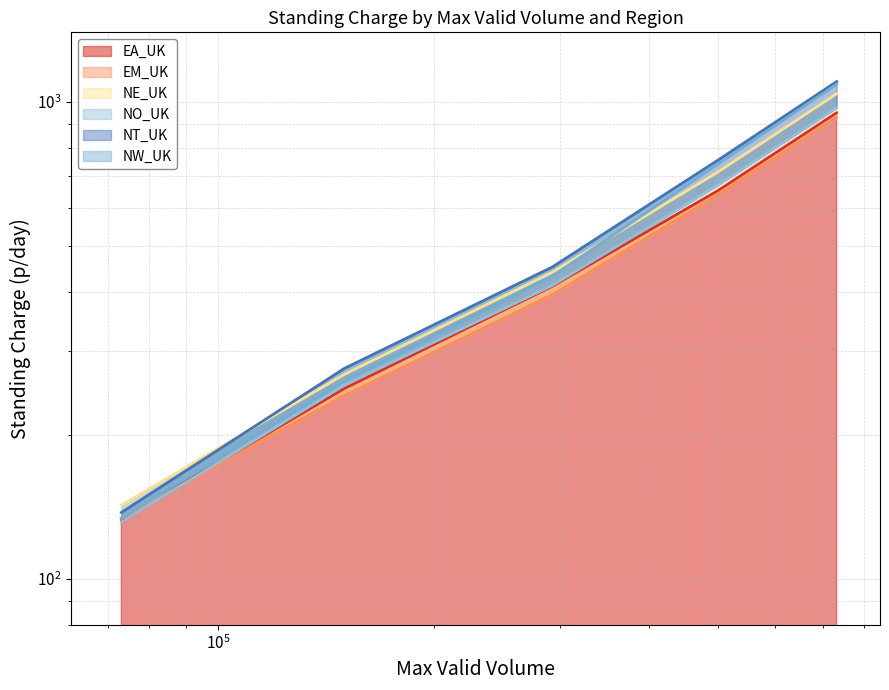

What is the spread (max minus min) of values at 150000?

33.9